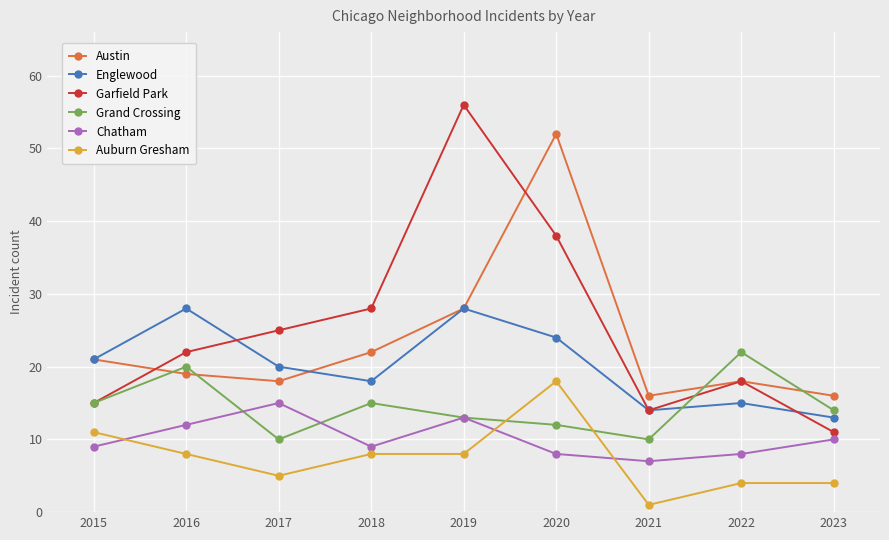

Is it true that Chatham equals 4 at 2021?

False